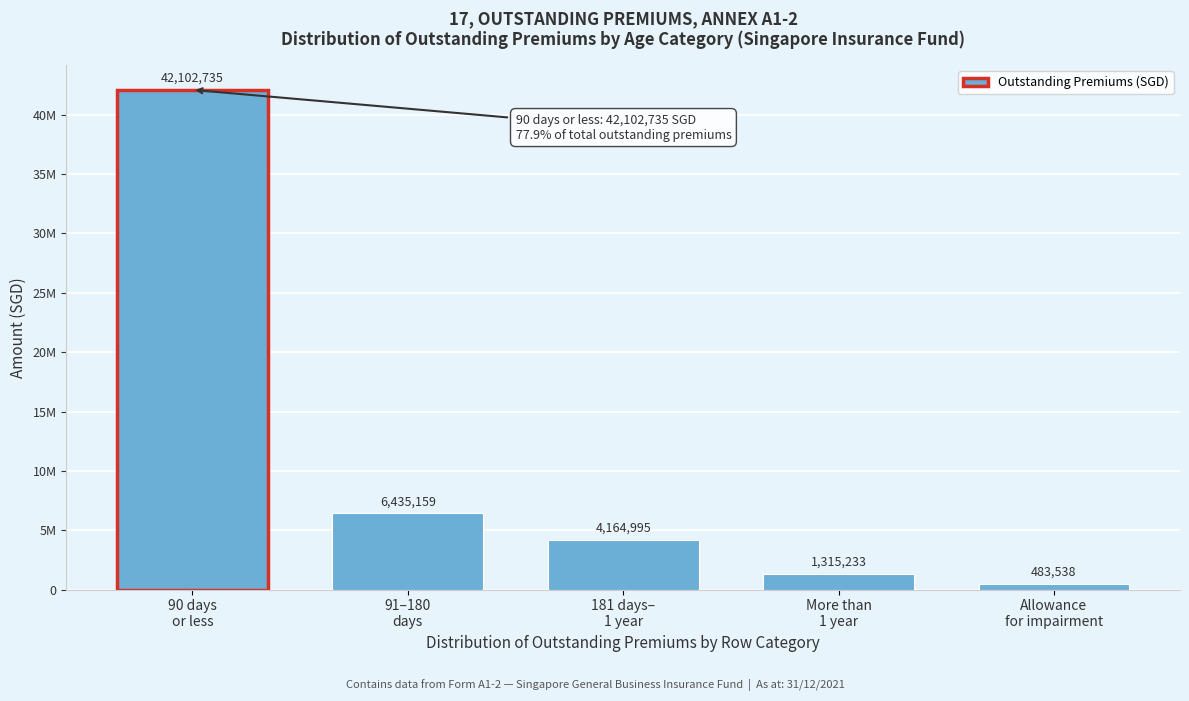

Does the chart contain any negative values?

No